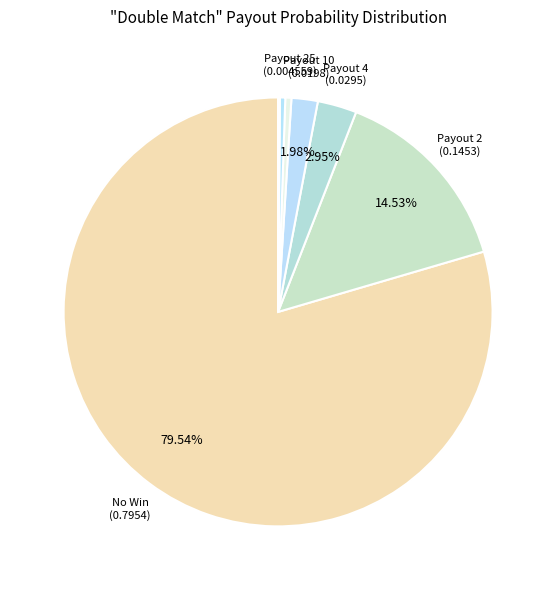

Does any single category account for the majority?

Yes